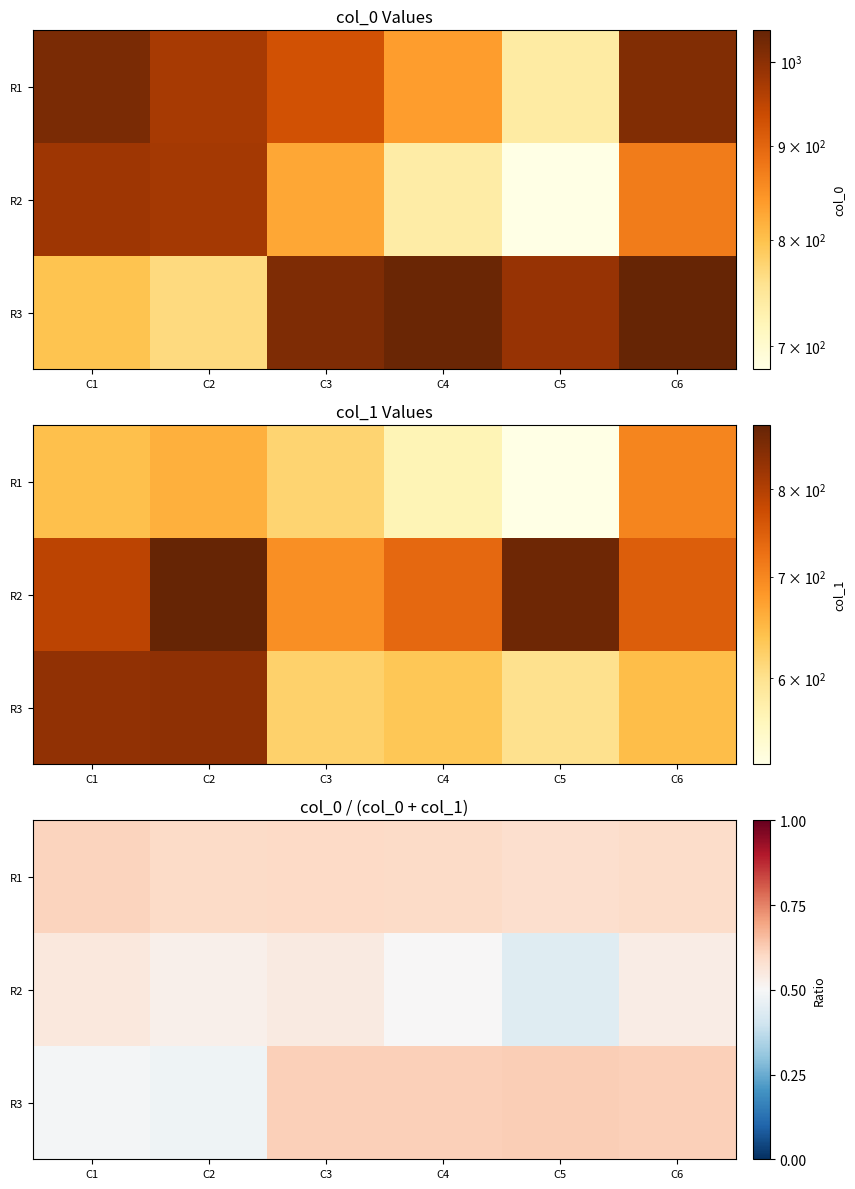

How many categories are shown in the chart?

6